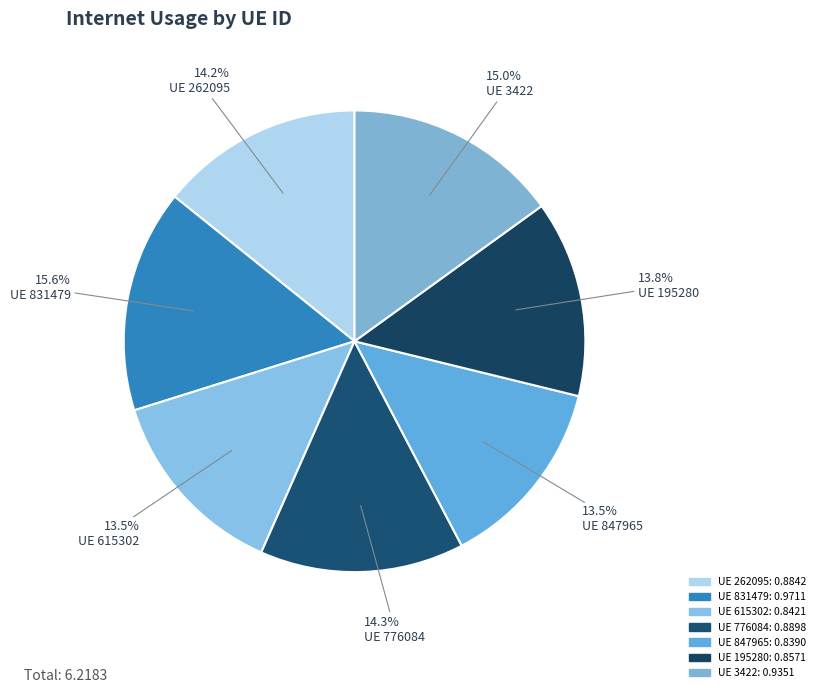

How many segments does this pie chart have?

7